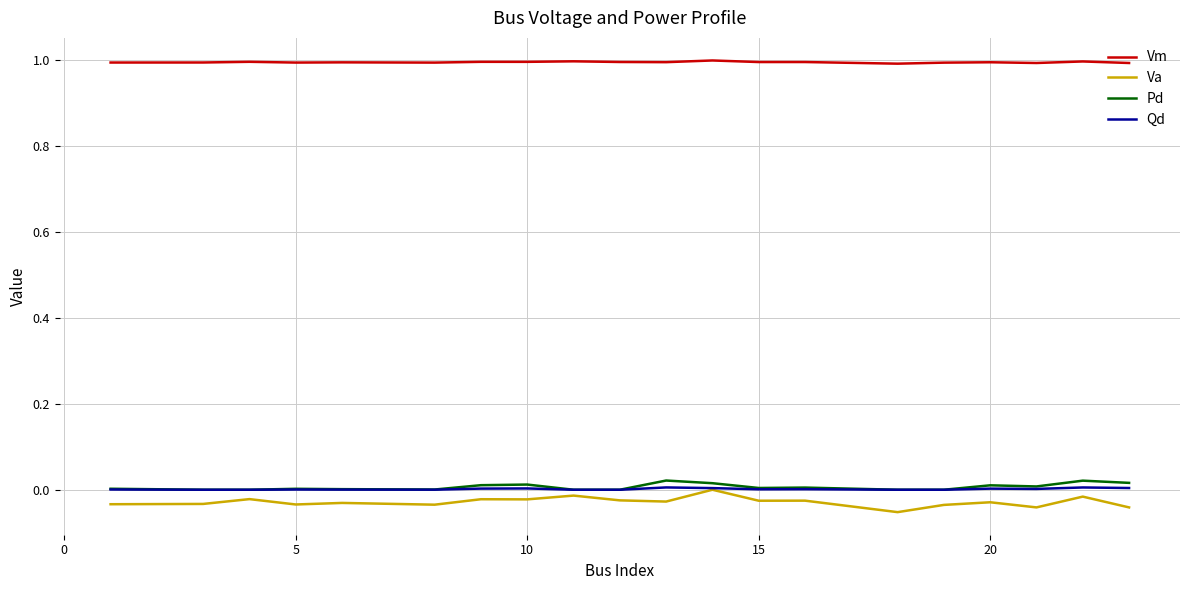

True or false: Vm and Pd cross at least once.

False